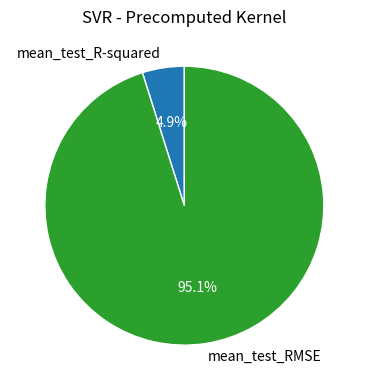

Does any single category account for the majority?

Yes